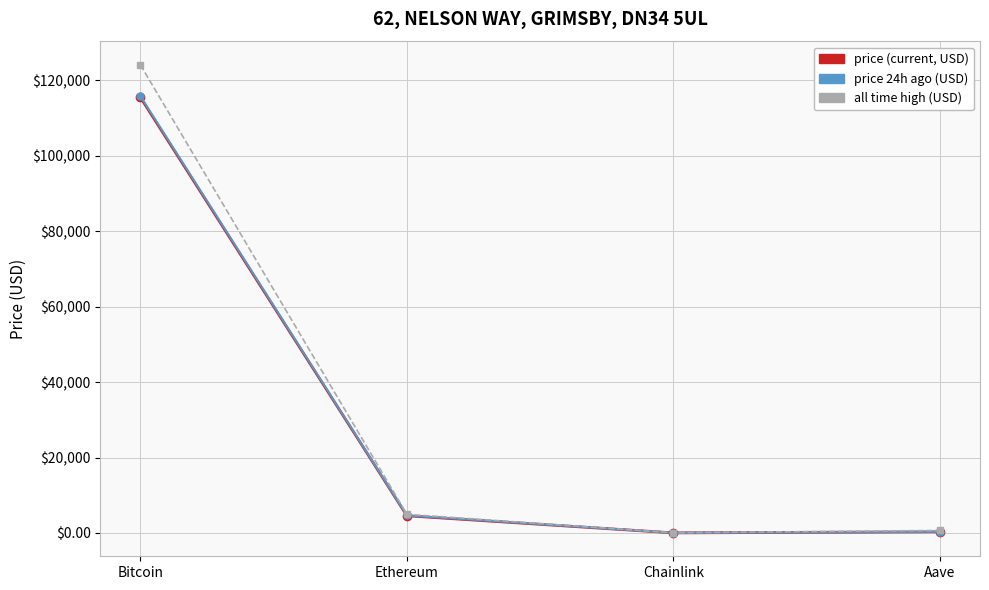

At which category is the sum across all series the highest?

Bitcoin